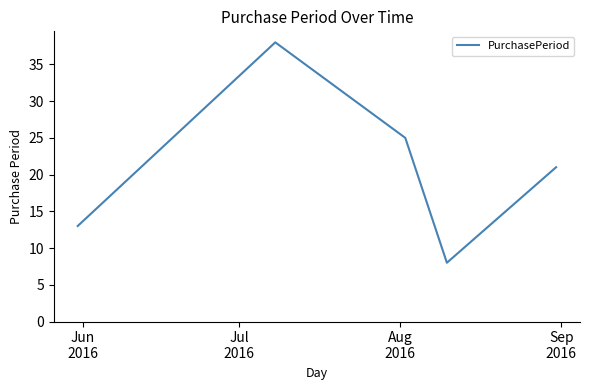

What is the smallest value displayed?

8